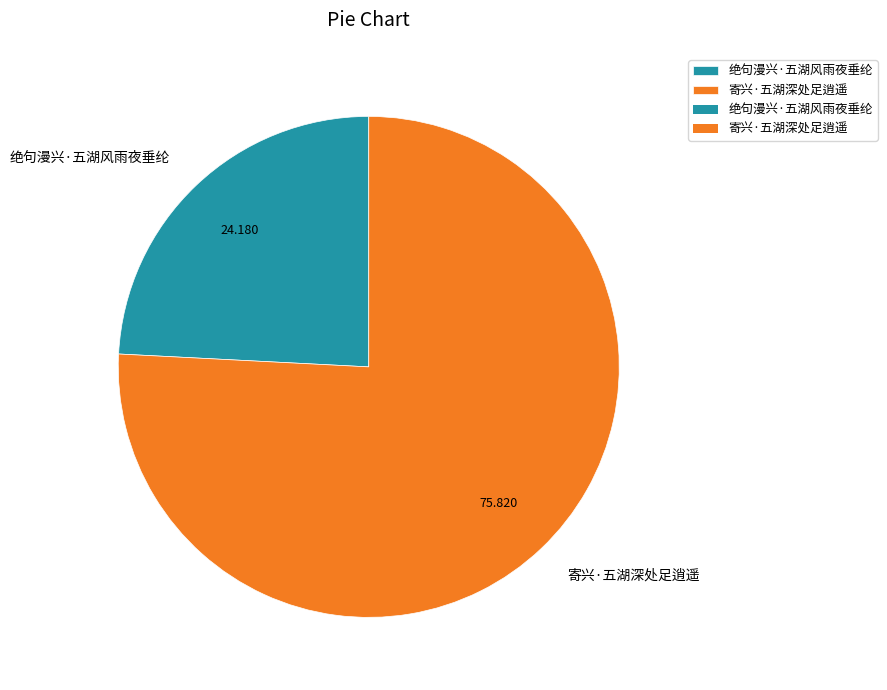

How many slices are in this pie chart?

2